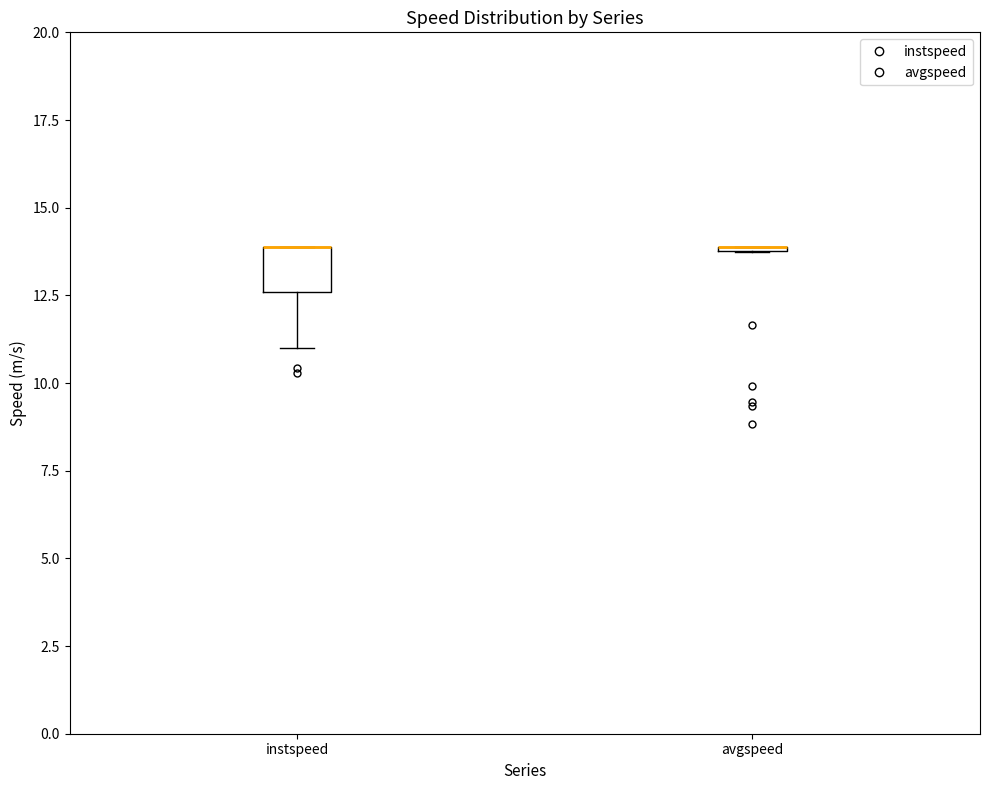

Reading left to right, transcribe this box plot: for each box, give where its median line is, the range the box spans, and where its two whiskers end, as read against the y-axis. The values are not printed on the chart, so give them approximately, as read against the axis.

instspeed: median 14.0 (drawn on the box's upper edge), box 12.5 to 14.0, whiskers 11.0 to 14.0
avgspeed: box collapsed to a line at 14.0, whiskers 13.5 to 14.0